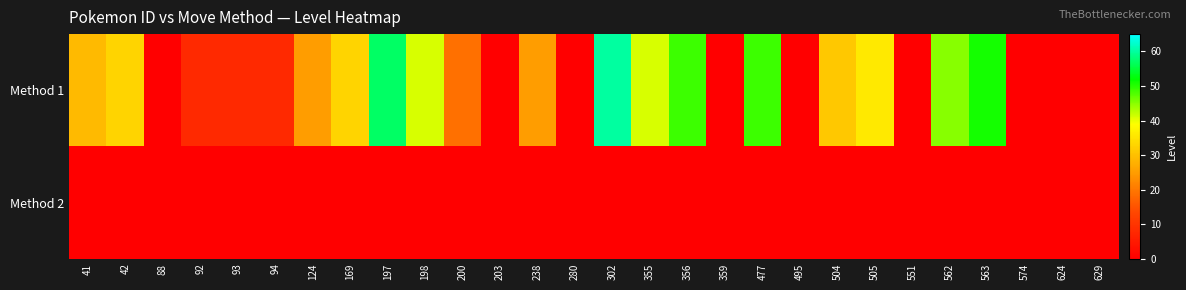

At which category is the sum across all series the highest?

302